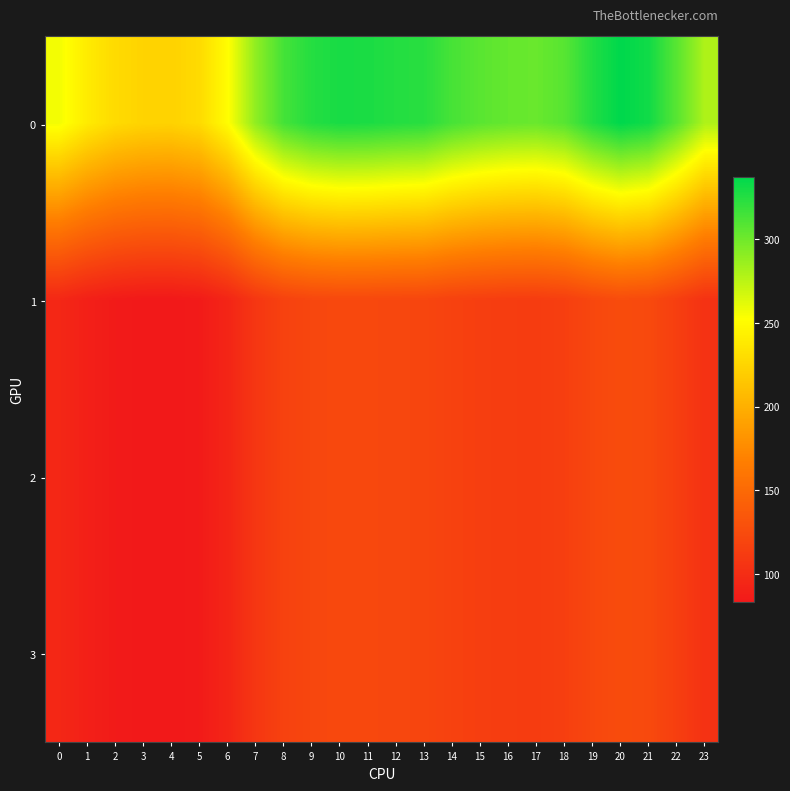

How many categories are shown in the chart?

24